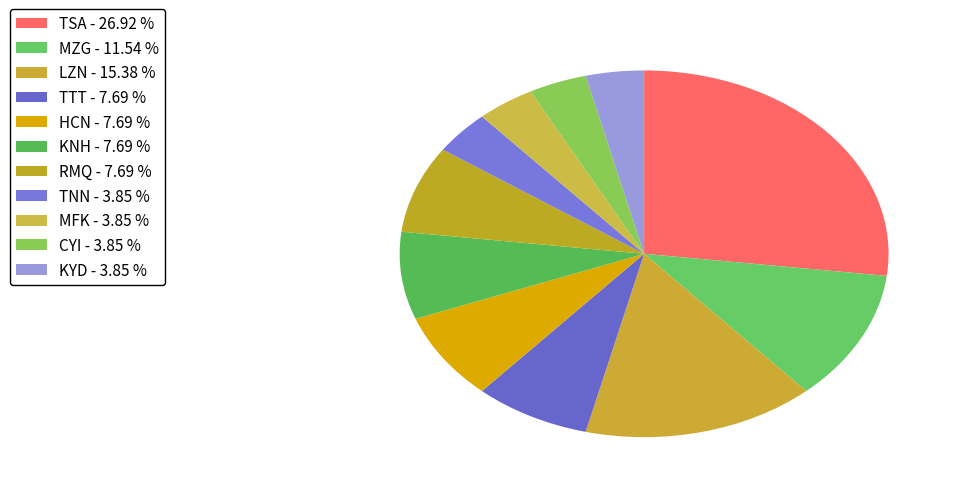

What is the change in value from TSA to TNN?

-6